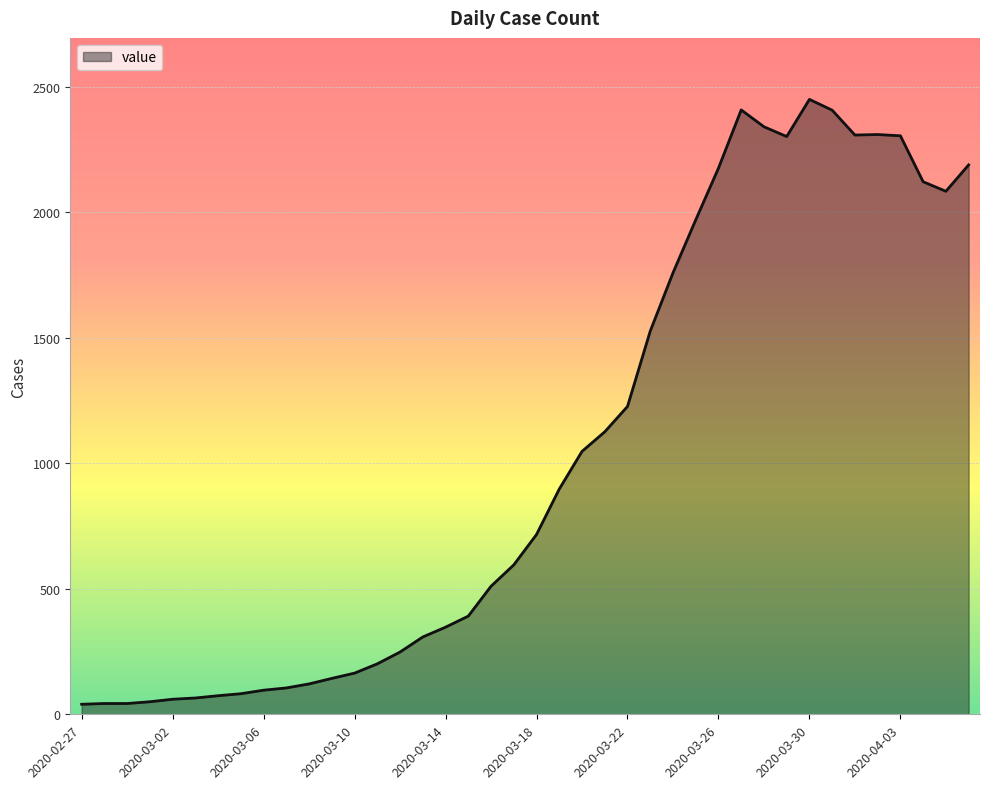

What is the difference between the maximum and minimum values?

2409